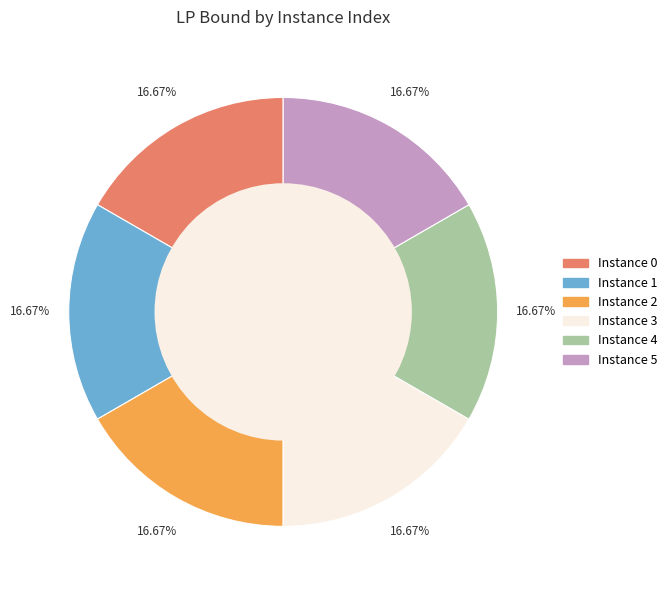

Is there a majority slice in this chart?

No